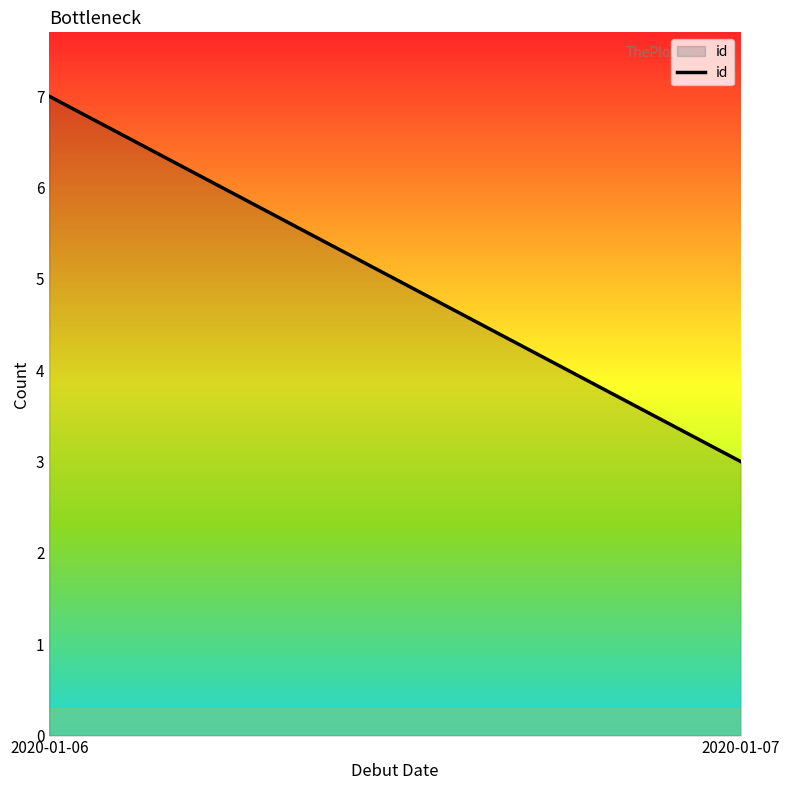

What is the sum of the values at 2020-01-06 and 2020-01-07?

10